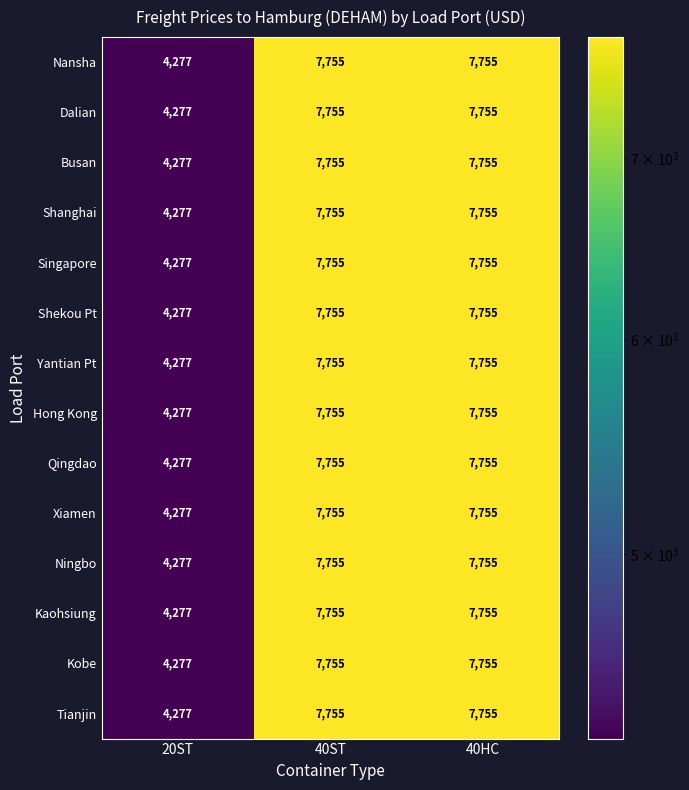

At which label is Yantian Pt closest to 6016?

20ST